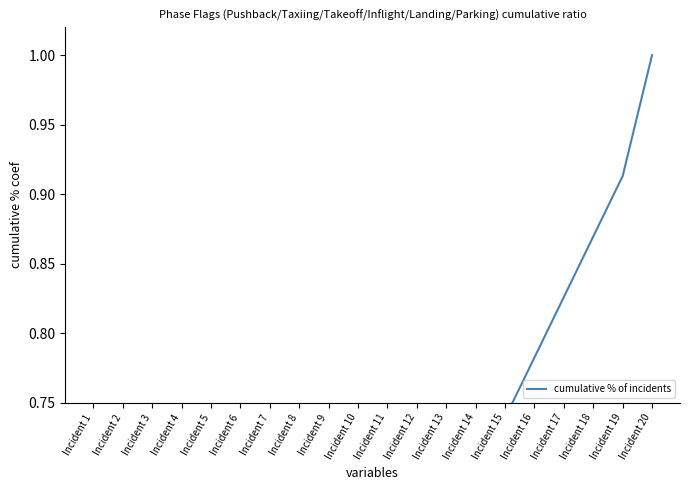

Reading left to right, list all the values displayed in this chart.

0.0	0.1	0.1	0.2	0.2	0.3	0.3	0.4	0.4	0.5	0.6	0.6	0.7	0.7	0.7	0.8	0.8	0.9	0.9	1.0